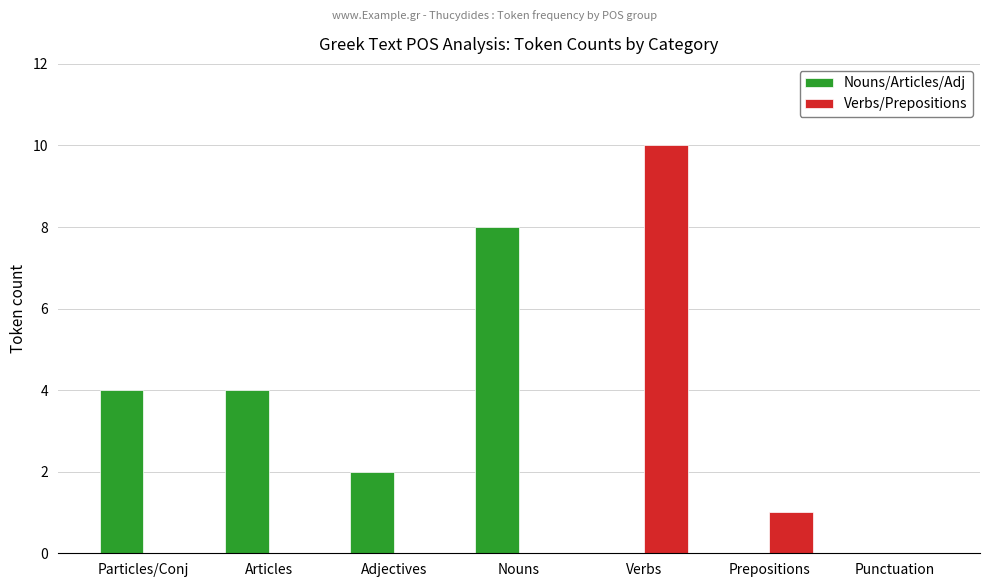

What is the difference between the Verbs/Prepositions values at Verbs and Articles?

10